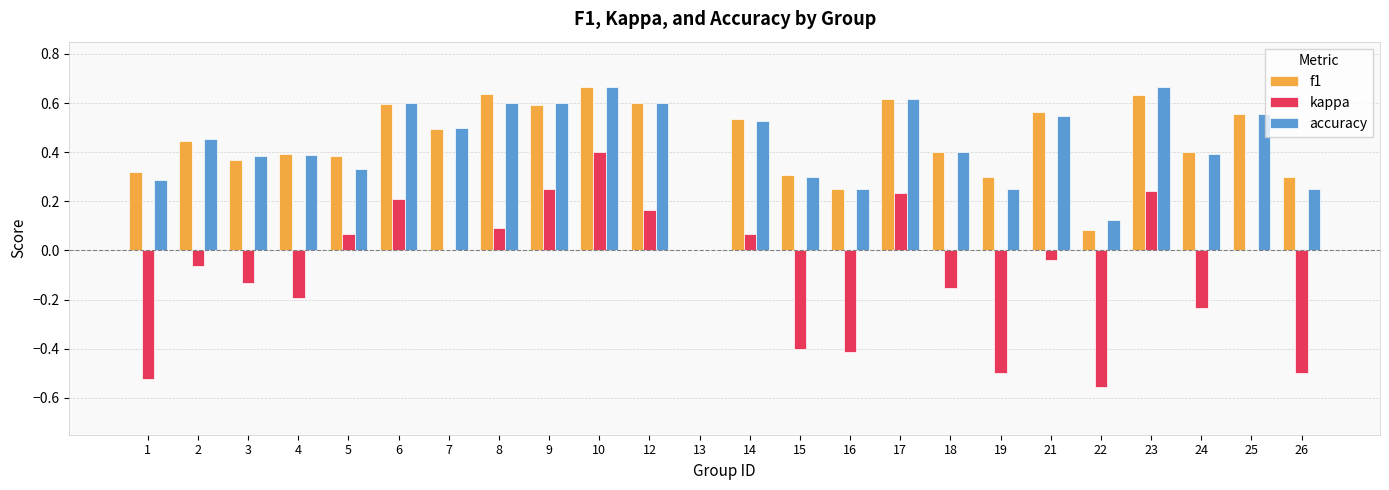

What is the sum of the f1 values at 19 and 9?

0.9